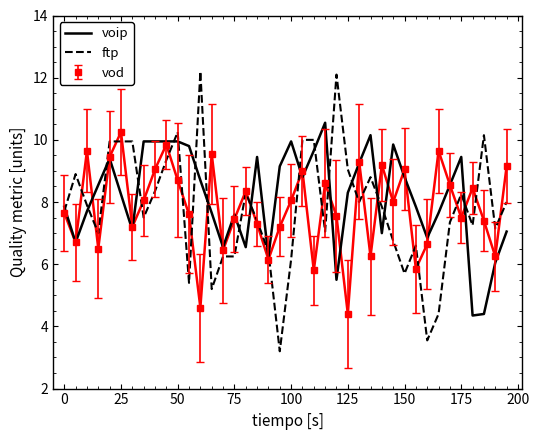

What is the greatest value displayed?

12.2